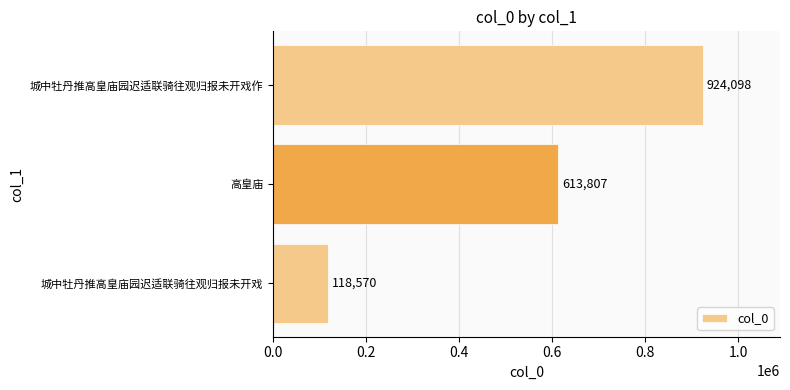

Which has a higher value, 城中牡丹推高皇庙园迟适联骑往观归报未开戏作 or 高皇庙?

城中牡丹推高皇庙园迟适联骑往观归报未开戏作